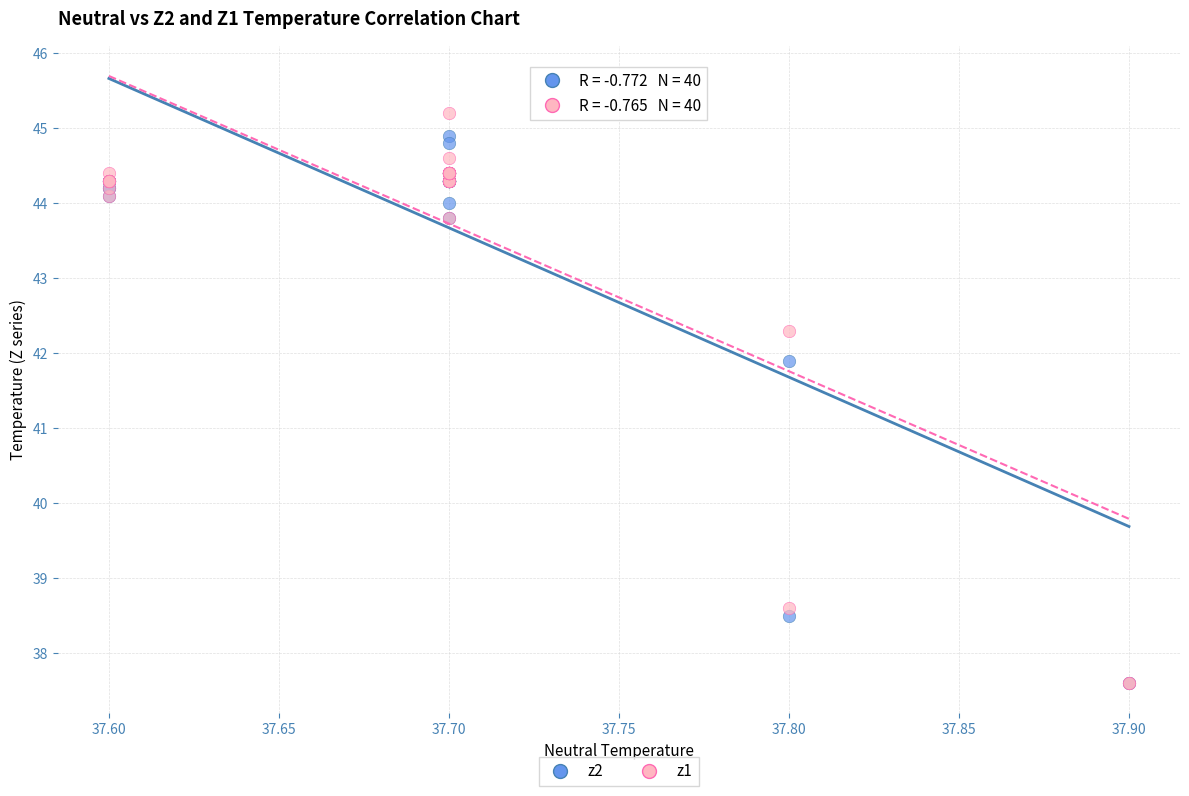

Which series reaches the maximum Y coordinate?

z1